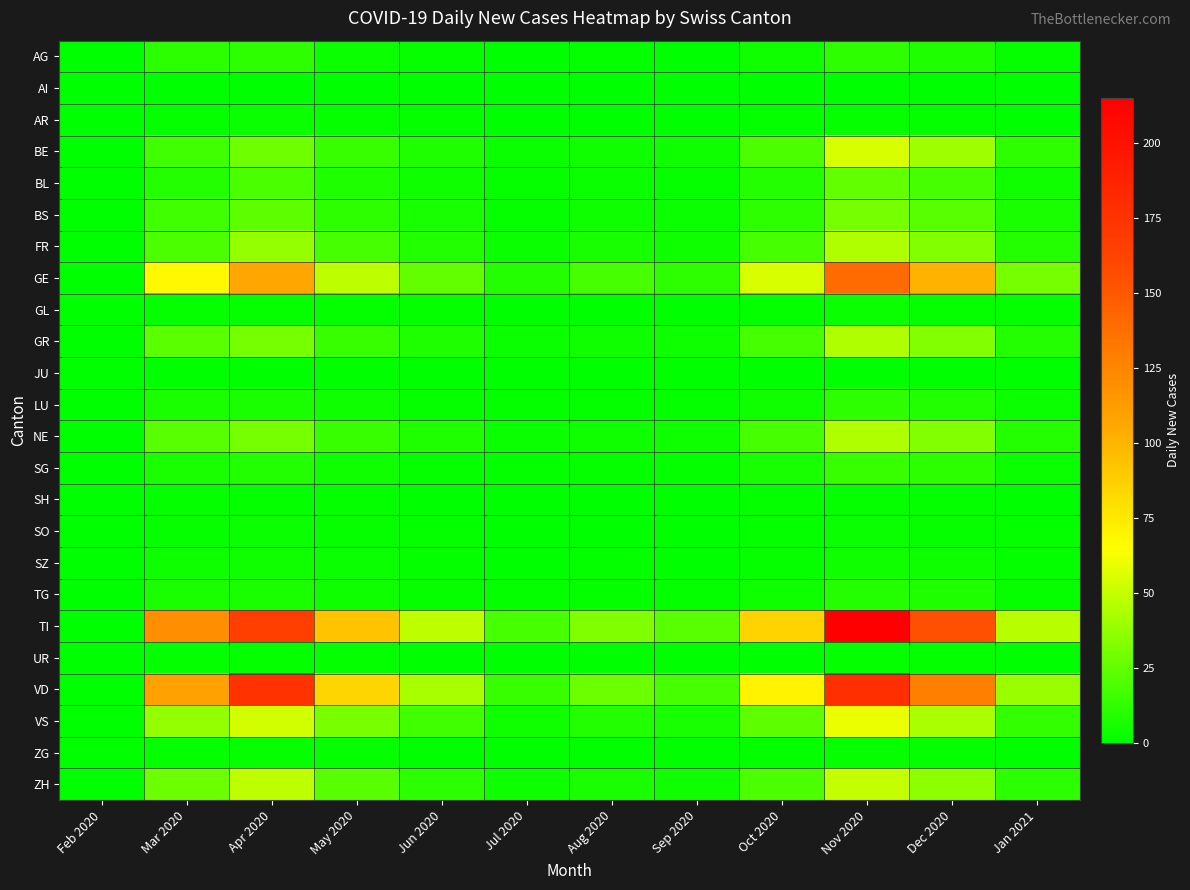

Which series has the widest spread of values?

TI